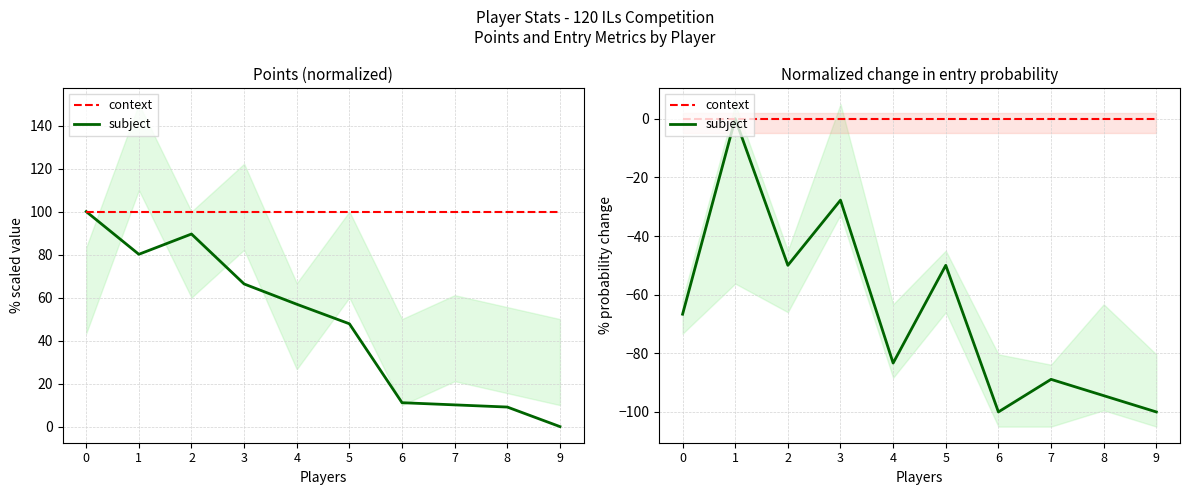

True or false: context and subject cross at least once.

False